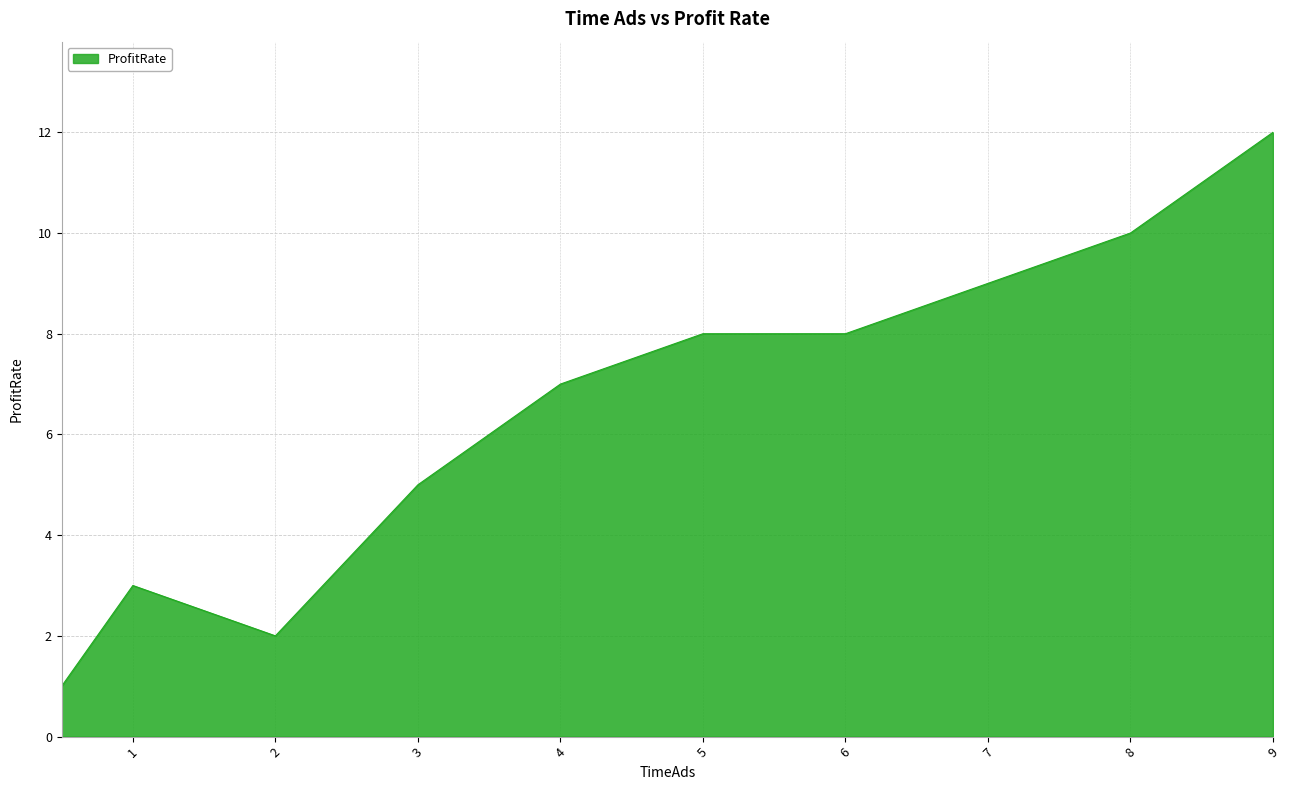

How many lines are shown in the chart?

1